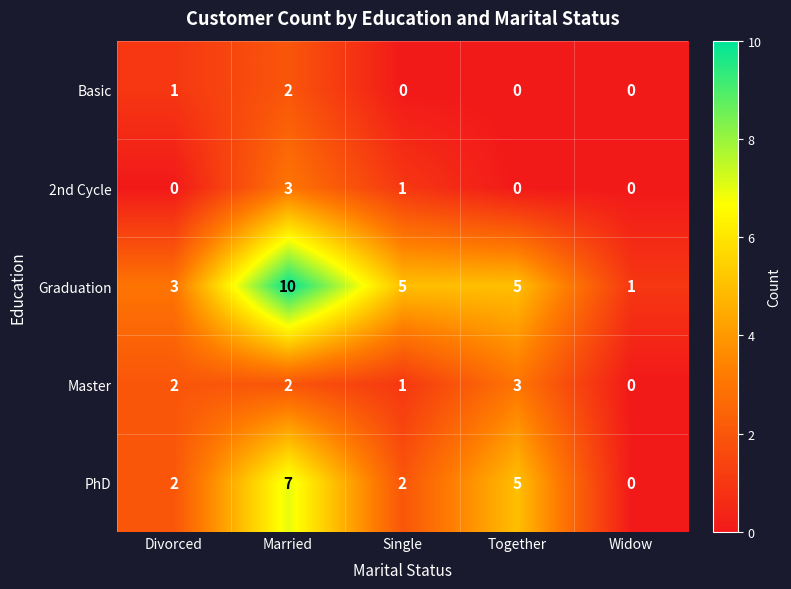

True or false: 2nd Cycle has a value of 0 at Widow.

True